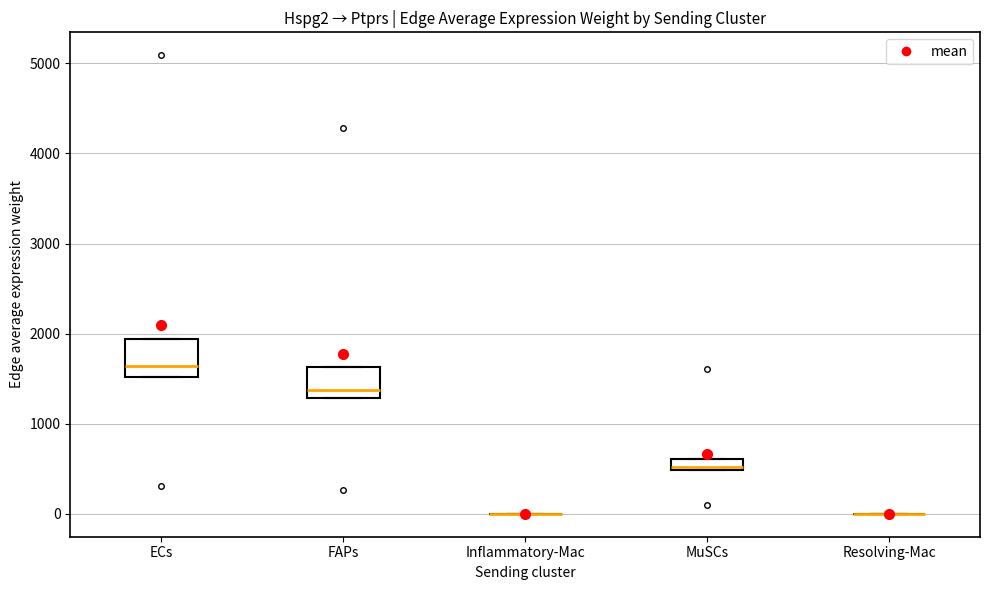

Where does the median line of the box for FAPs sit on the y-axis? The values are not printed on the chart, so give them approximately, as read against the axis.

1400